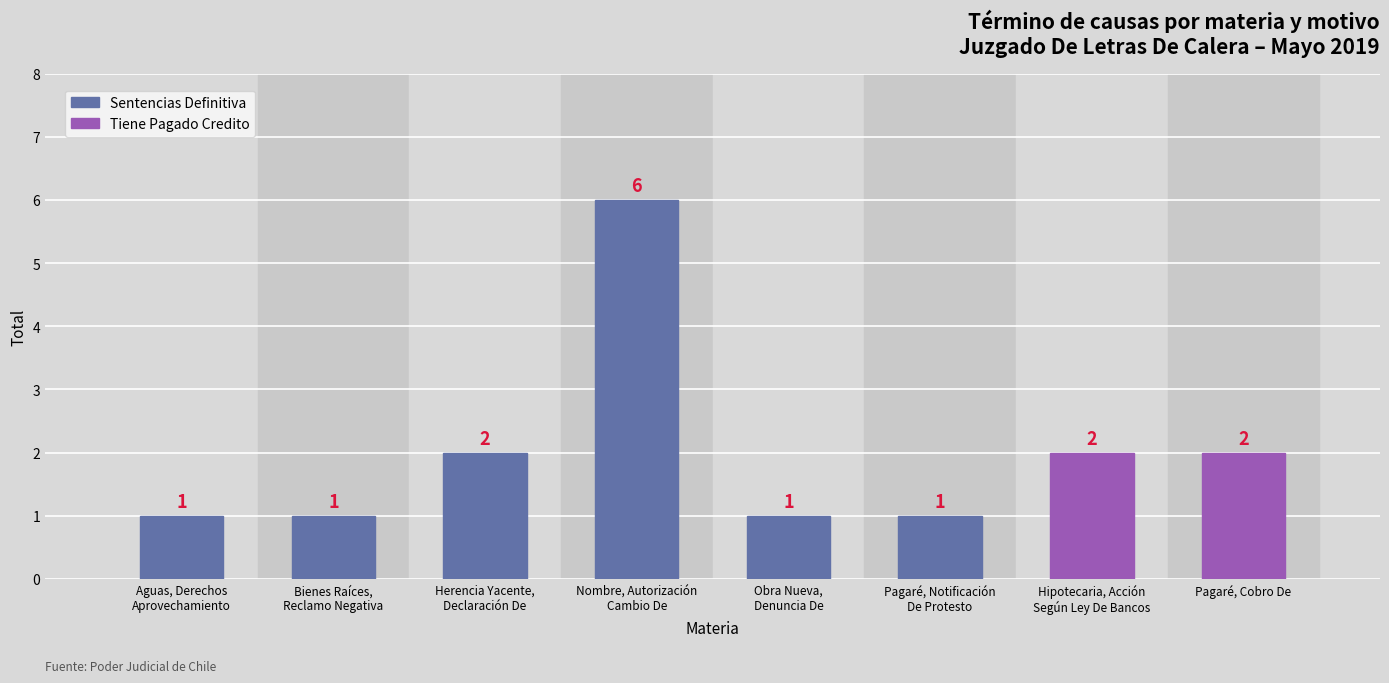

What is the minimum value shown in the chart?

1